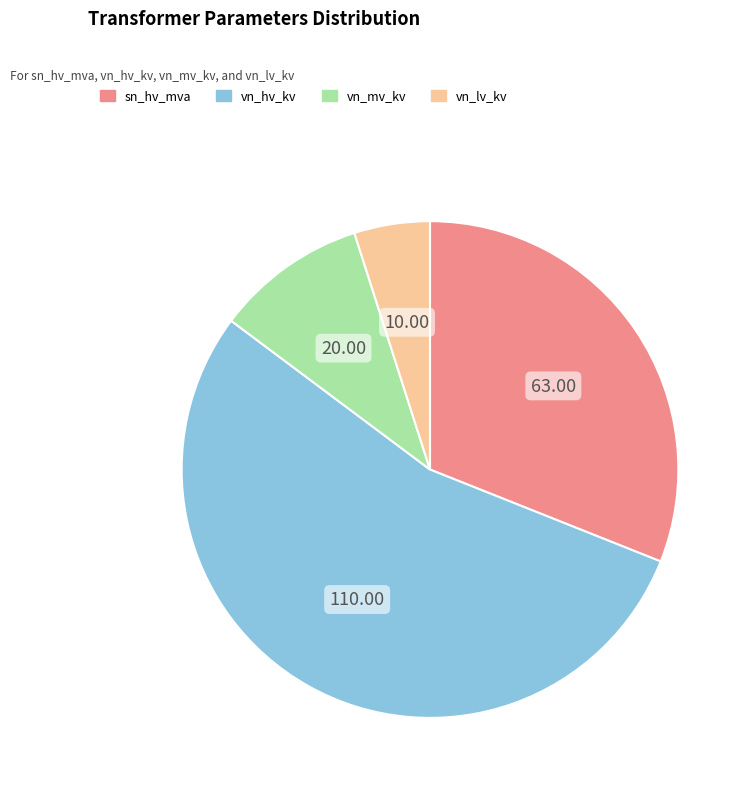

Does any single category account for the majority?

Yes